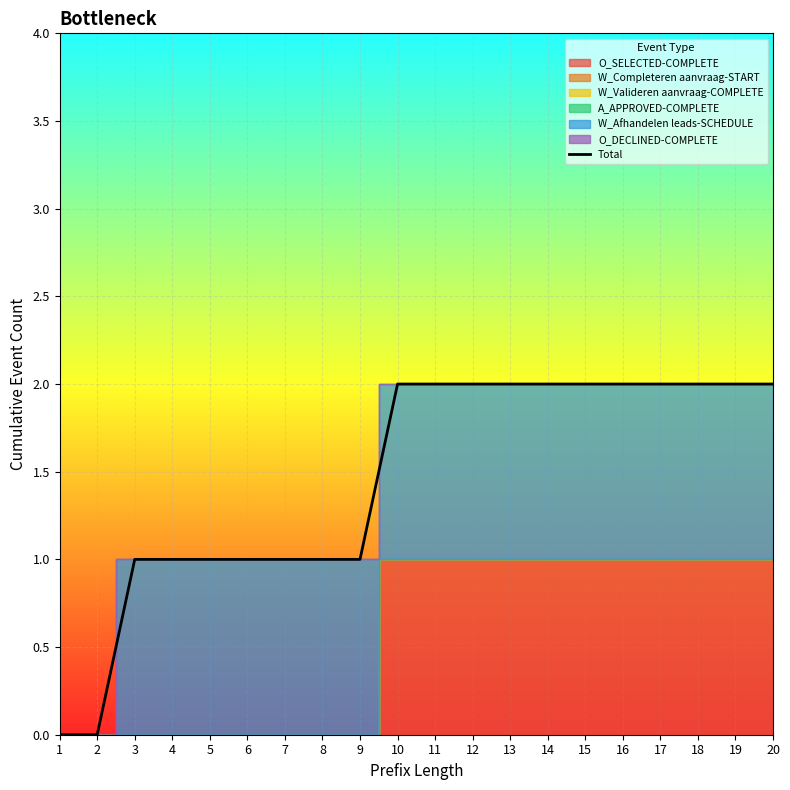

Reading left to right, transcribe all the data shown in this chart.

1=0	2=0	3=1	4=1	5=1	6=1	7=1	8=1	9=1	10=2	11=2	12=2	13=2	14=2	15=2	16=2	17=2	18=2	19=2	20=2